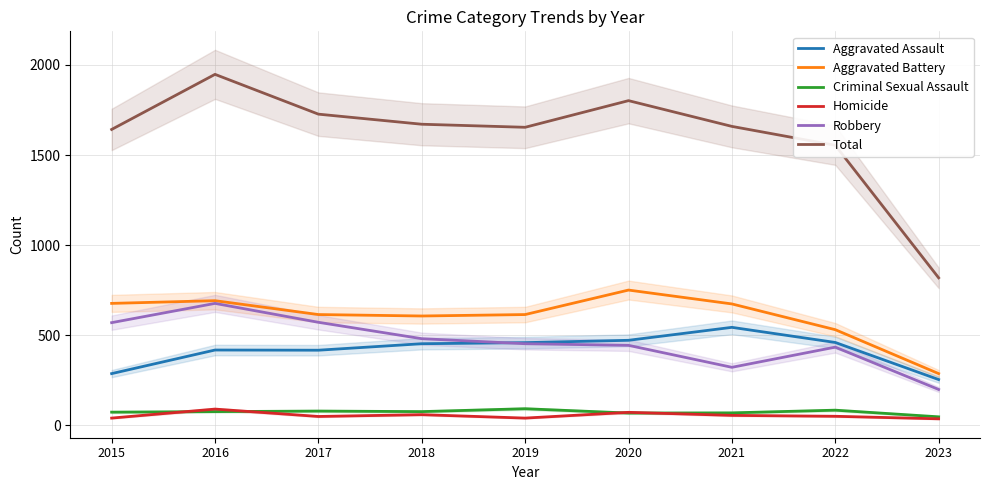

What are all the series names shown in the legend?

Aggravated Assault, Aggravated Battery, Criminal Sexual Assault, Homicide, Robbery, Total